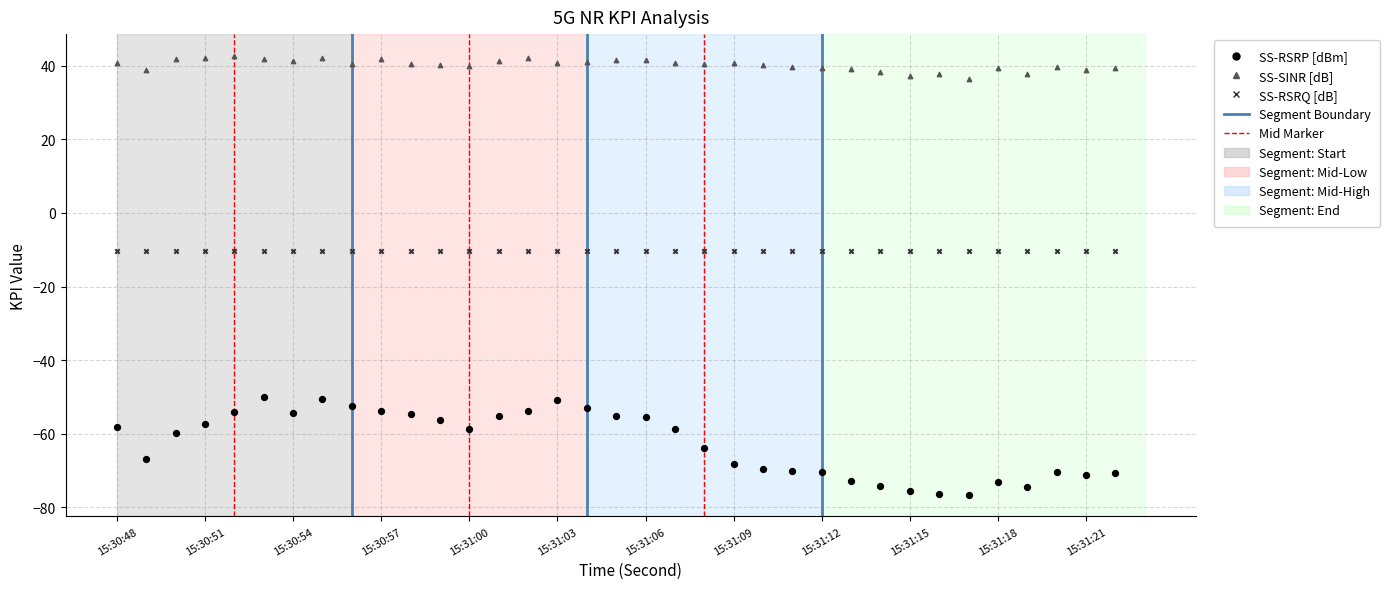

Across all data points, what is the range of Y values (max minus min)?

119.3